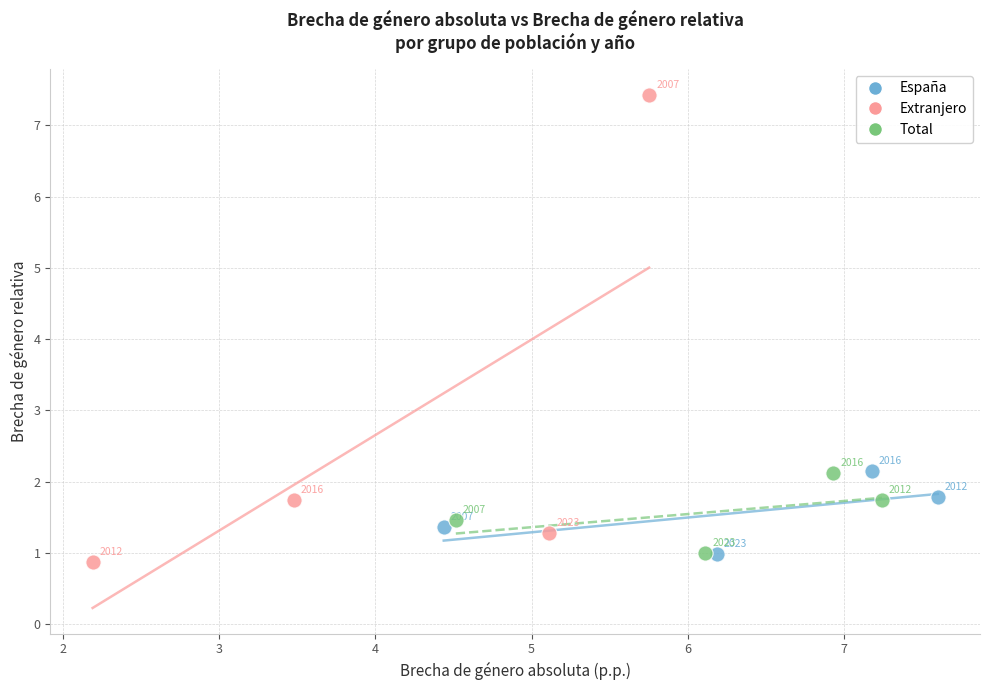

Which series reaches the maximum Y coordinate?

Extranjero